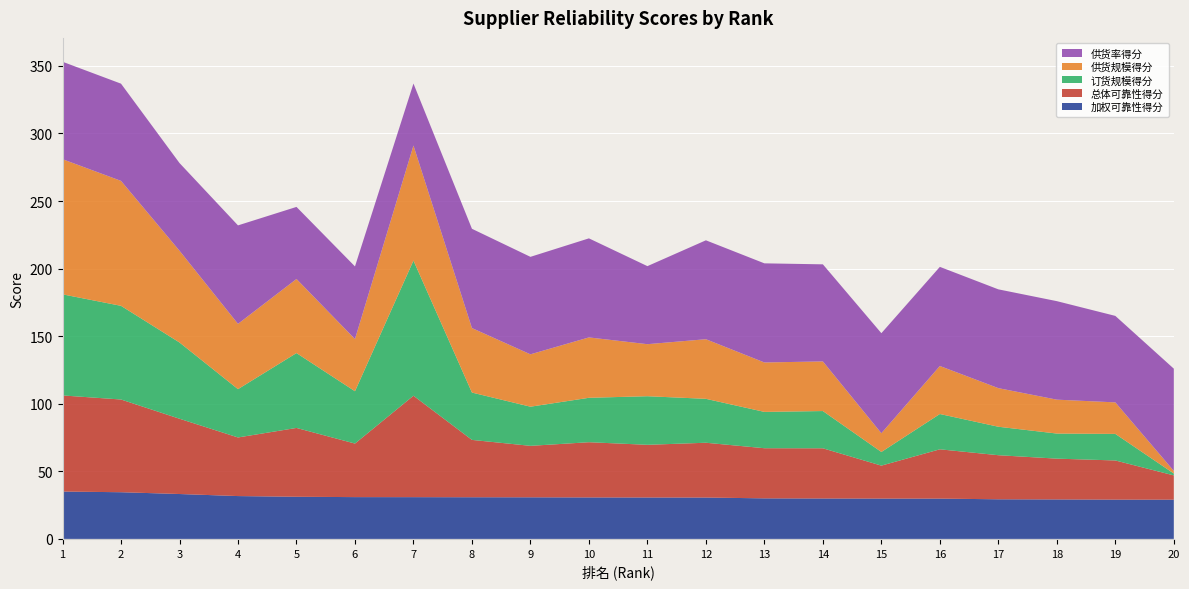

Reading left to right, extract all data points from this chart.

加权可靠性得分: 35.0	34.5	33.2	31.7	31.2	30.9	30.9	30.8	30.8	30.7	30.7	30.6	30.0	29.9	29.8	29.8	29.3	29.2	29.1	29.0
总体可靠性得分: 71.1	68.6	55.7	43.4	50.9	39.6	75.0	42.4	38.1	40.8	39.0	40.5	37.1	37.1	24.4	36.5	32.6	30.2	29.0	17.9
订货规模得分: 74.8	69.3	56.4	35.7	55.4	38.7	100.0	35.0	29.0	32.9	36.0	32.5	26.9	27.6	10.1	26.1	21.1	18.6	19.7	1.4
供货规模得分: 100.0	92.4	67.9	48.3	54.8	38.6	85.1	47.7	38.7	44.7	38.5	44.1	36.6	36.7	13.9	35.5	28.6	25.1	23.3	2.0
供货率得分: 72.1	71.9	64.9	72.9	53.3	53.8	45.9	73.5	72.1	73.3	57.7	73.2	73.3	71.8	74.0	73.3	73.1	72.9	64.0	75.6